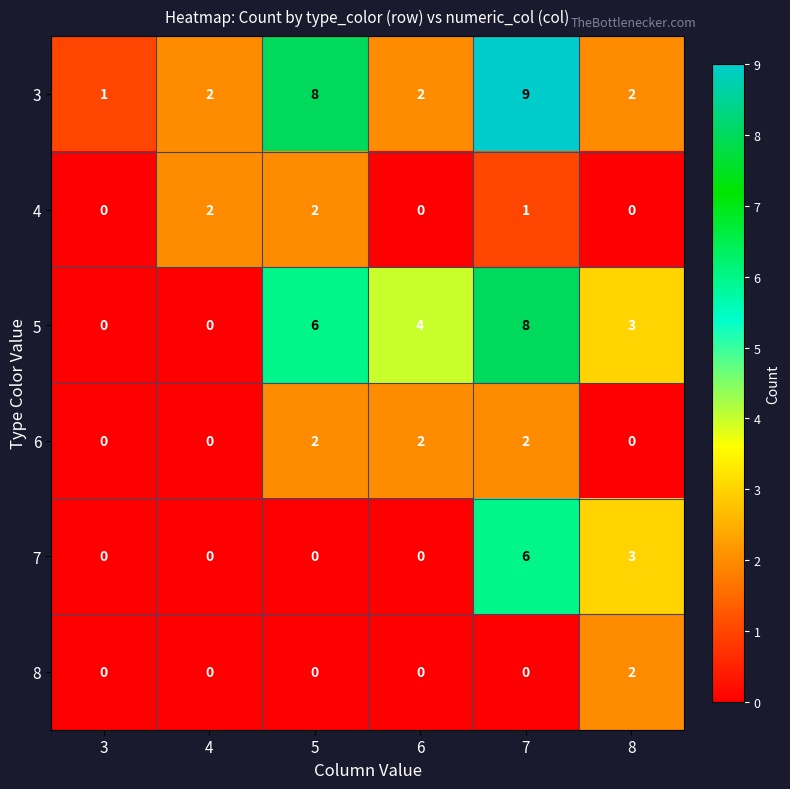

What value does the 5 series have at 6?

4